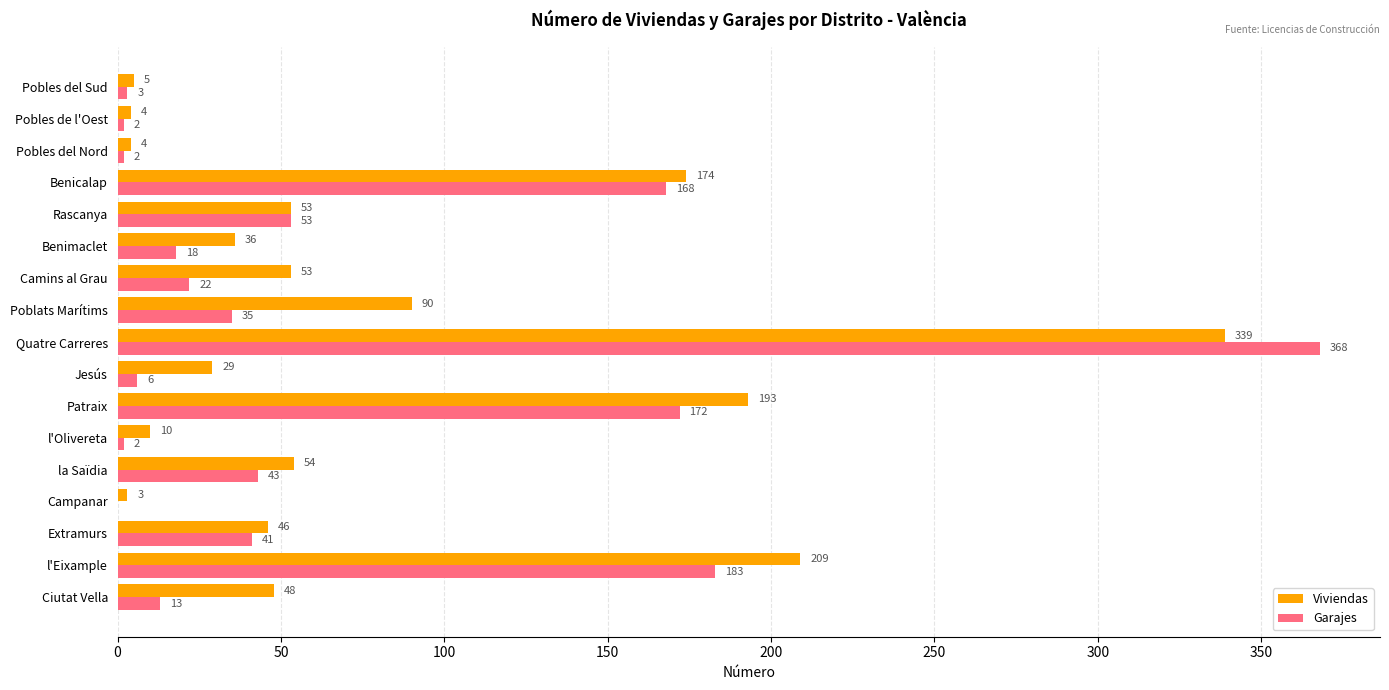

At which category is the sum across all series the highest?

Quatre Carreres